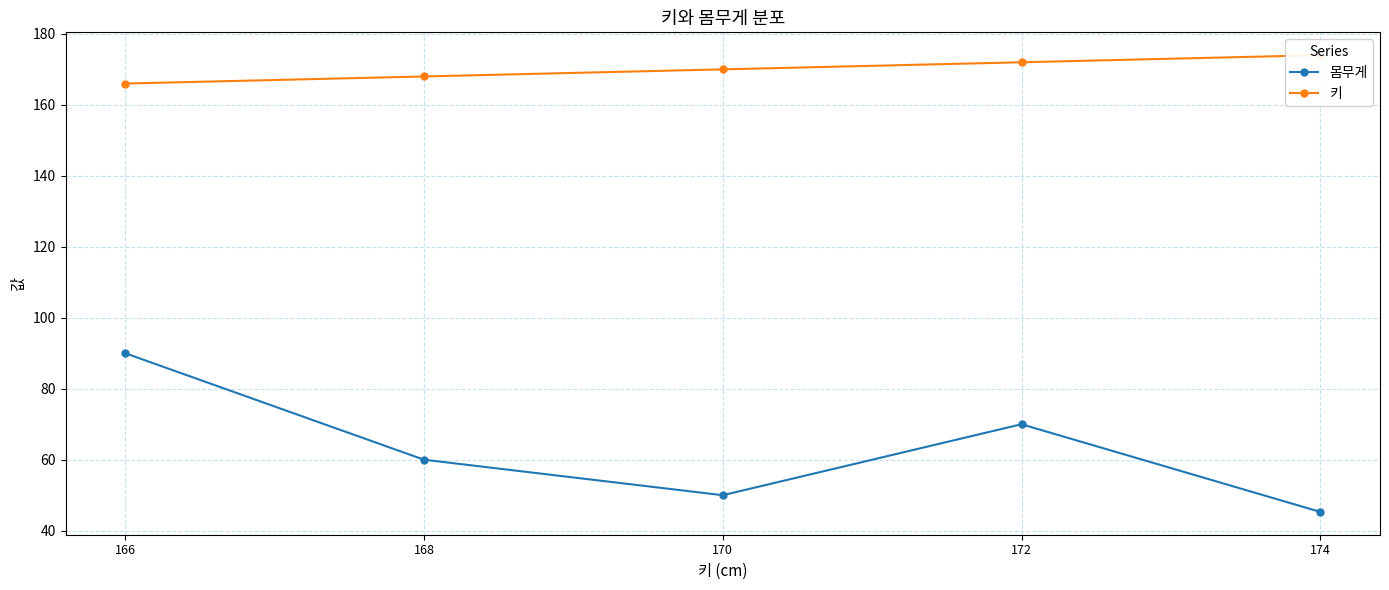

At how many categories does at least one series exceed 154?

5